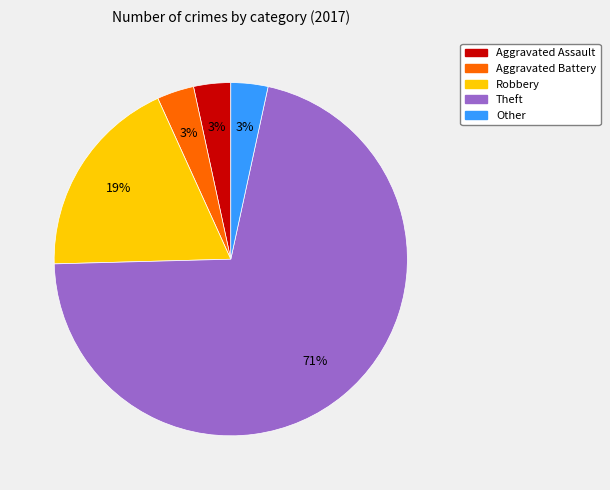

What is the majority slice?

Theft